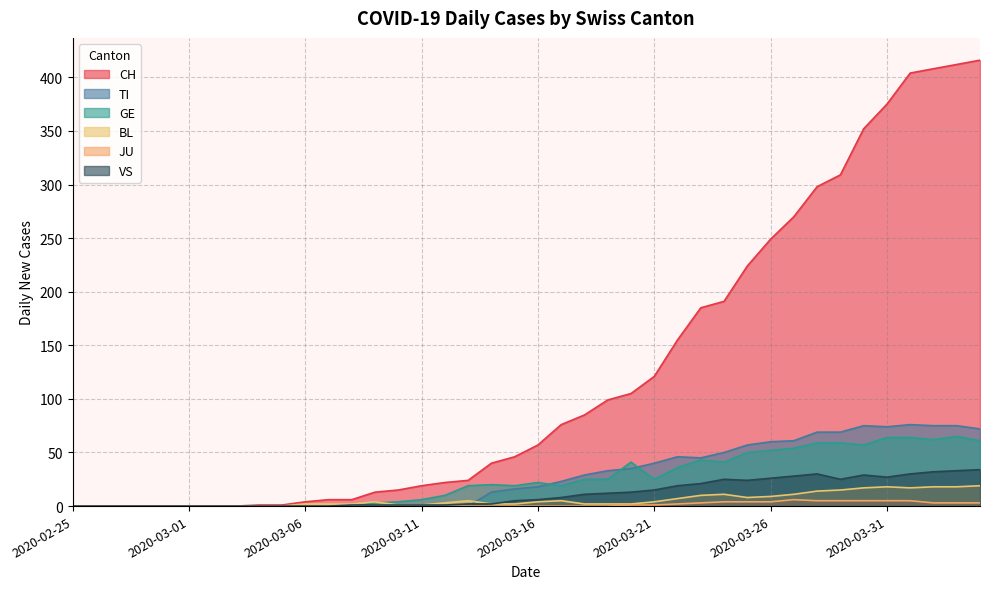

What position from the left is 2020-03-13?

18